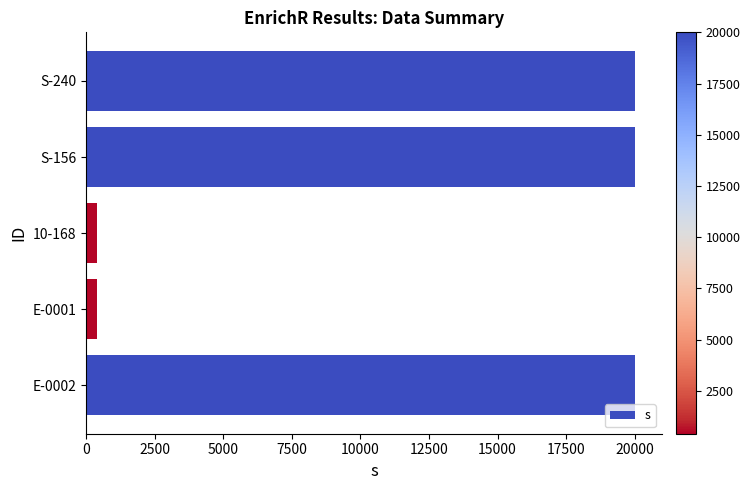

What is the maximum value shown in the chart?

20000